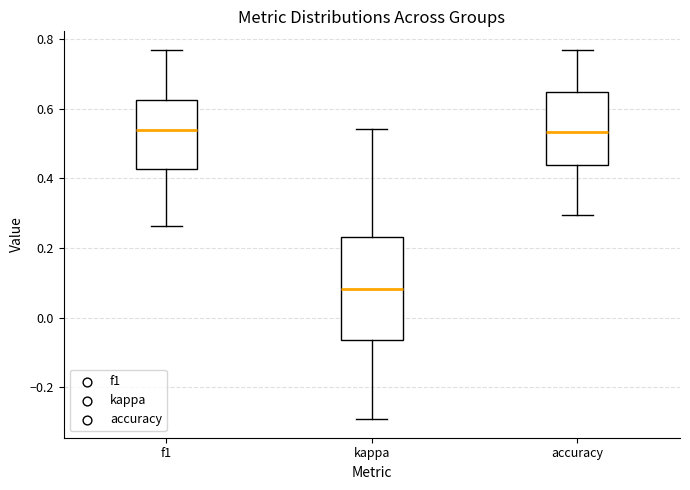

Where does the median line of the box for kappa sit on the y-axis? The values are not printed on the chart, so give them approximately, as read against the axis.

0.08